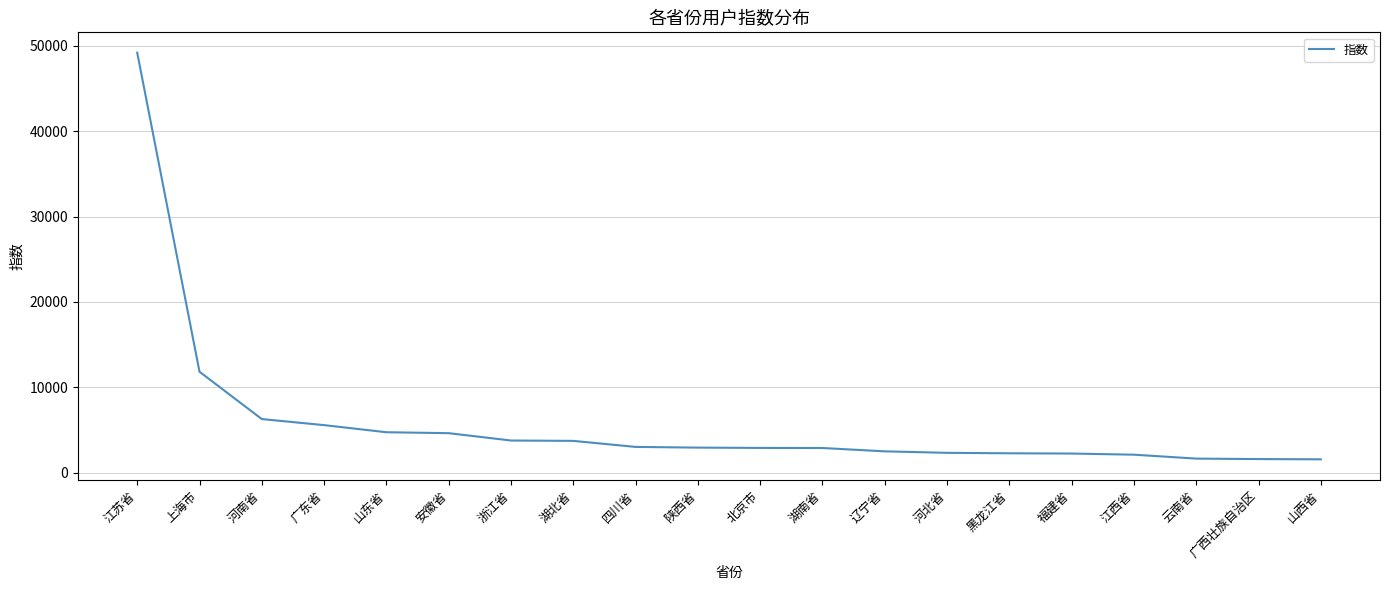

Does the chart display data point markers on the line(s)?

No